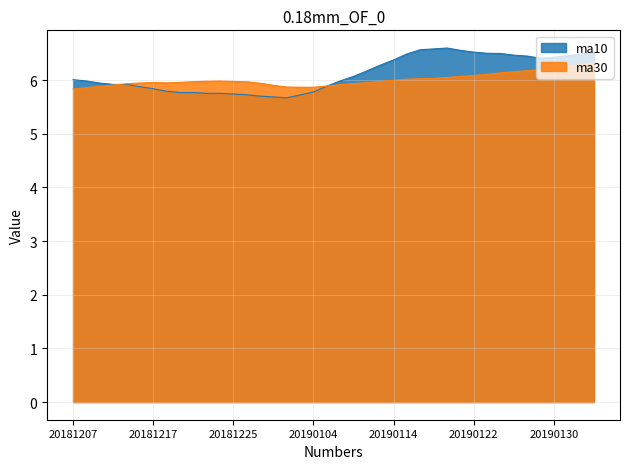

Rank the series by their maximum value, from highest to lowest.

ma10, ma30